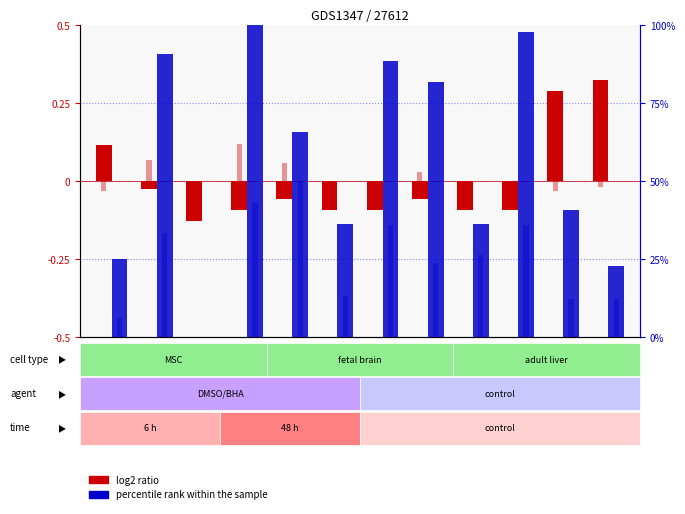

Which has a higher value, i4 or i7?

i7